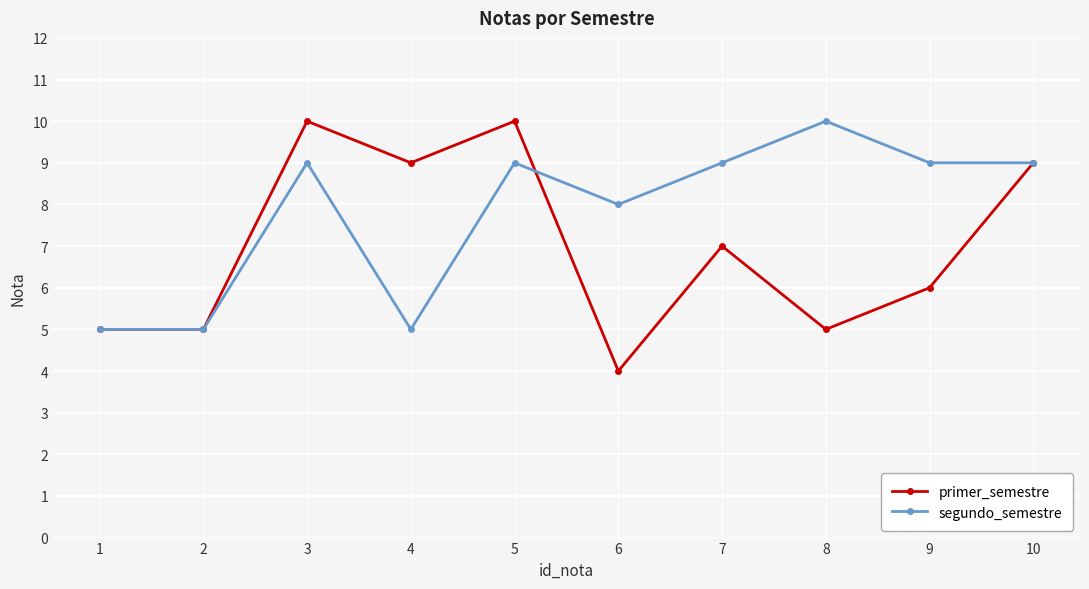

What is the total value across all series at 9?

15